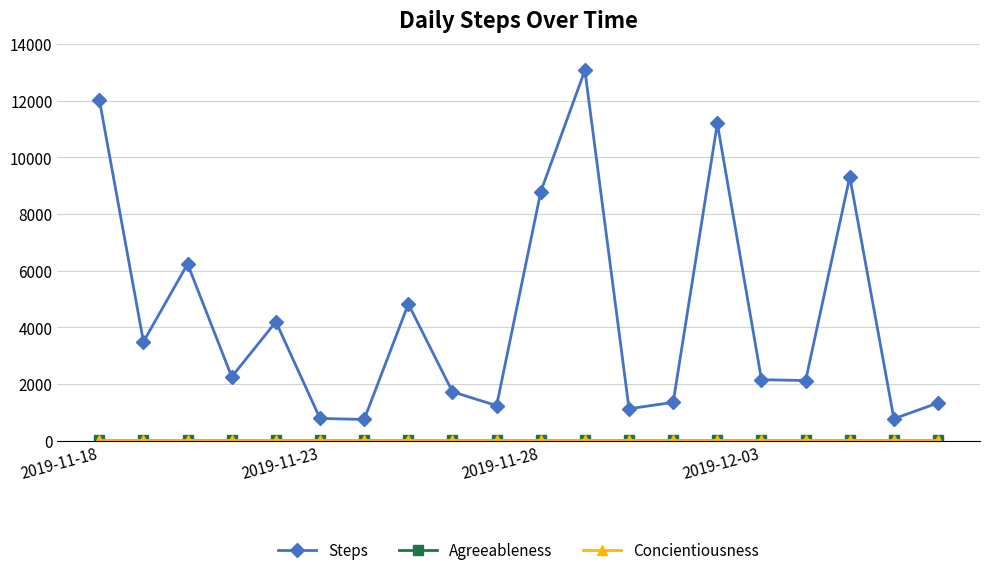

Which series has the largest total across all categories?

Steps